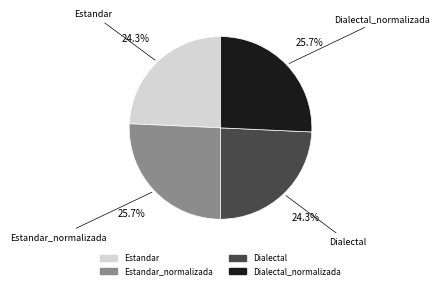

Is there any slice that represents more than half of the pie?

No